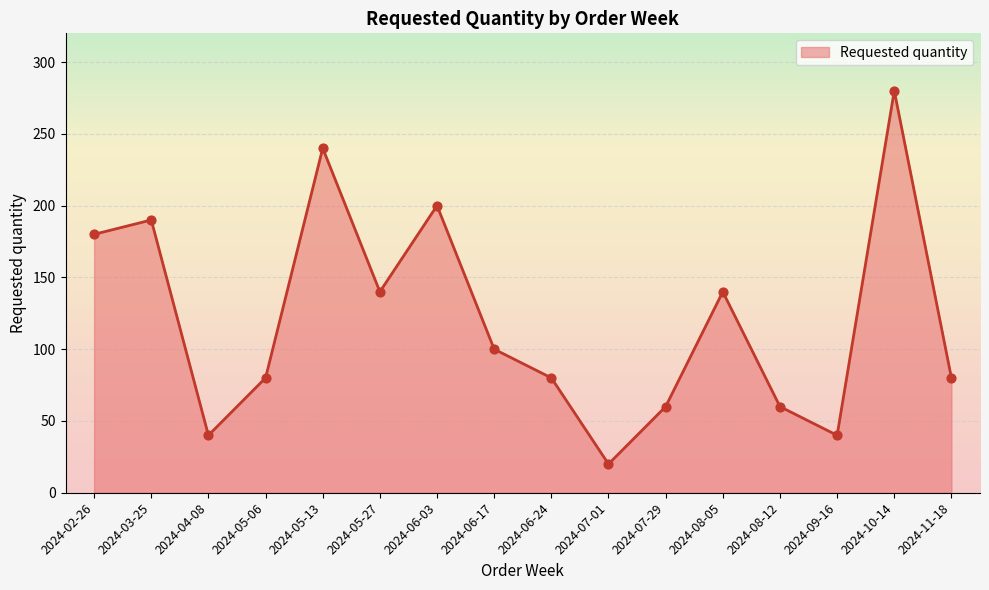

What is the change in value from 2024-04-08 to 2024-07-29?

+20